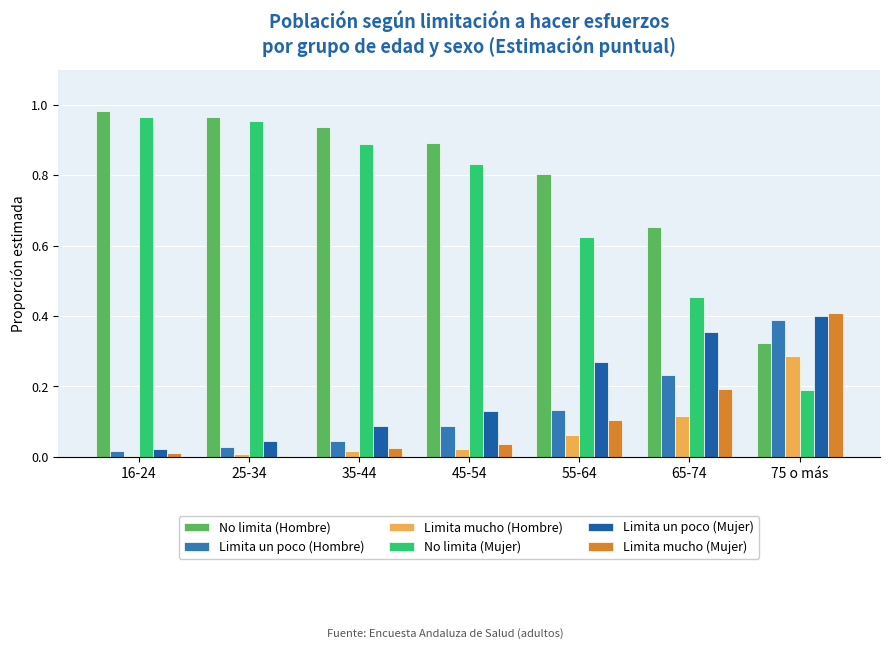

Rank the series at 65-74 from lowest to highest value.

Limita mucho (Hombre), Limita mucho (Mujer), Limita un poco (Hombre), Limita un poco (Mujer), No limita (Mujer), No limita (Hombre)